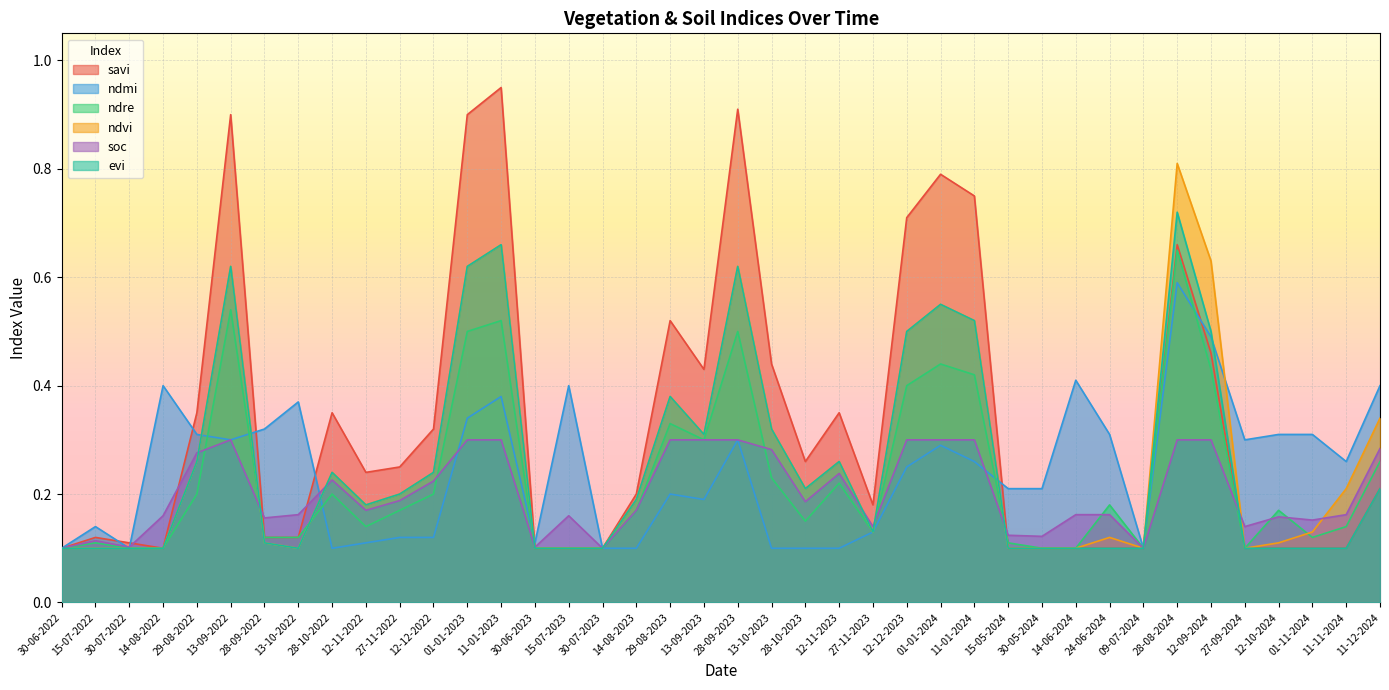

Which series has the largest range (max minus min)?

savi